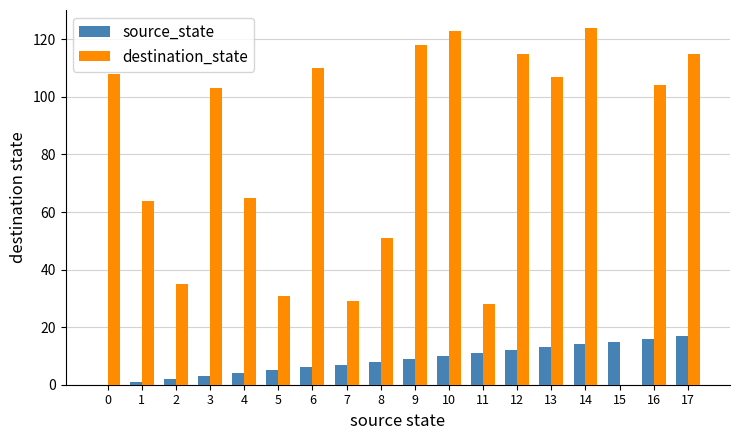

How many series are shown in this chart?

2